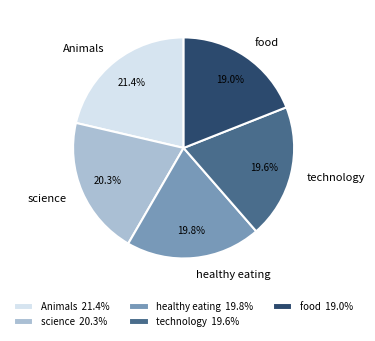

Which slice is the smallest?

food